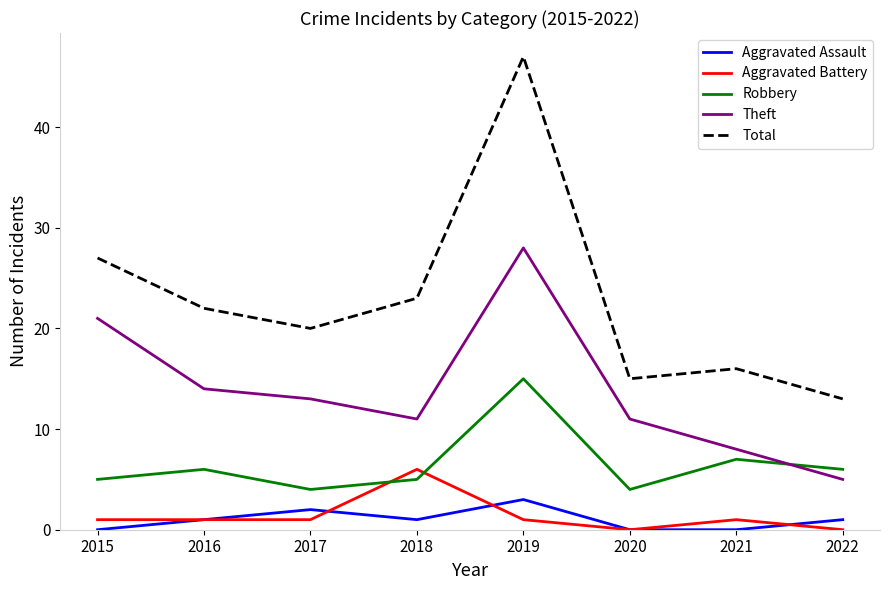

At which label is Robbery closest to 9?

2021